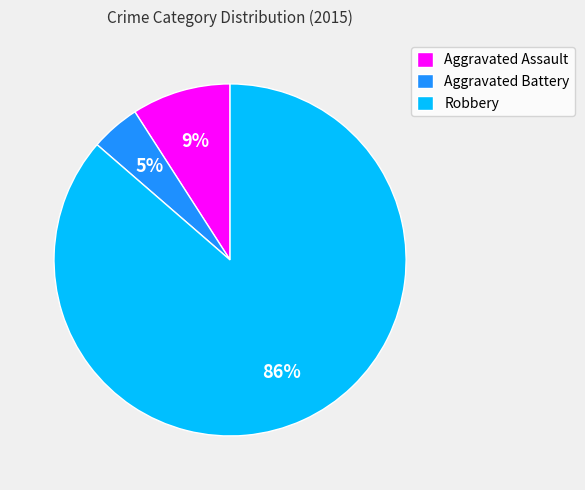

Between Robbery and Aggravated Battery, which is larger?

Robbery